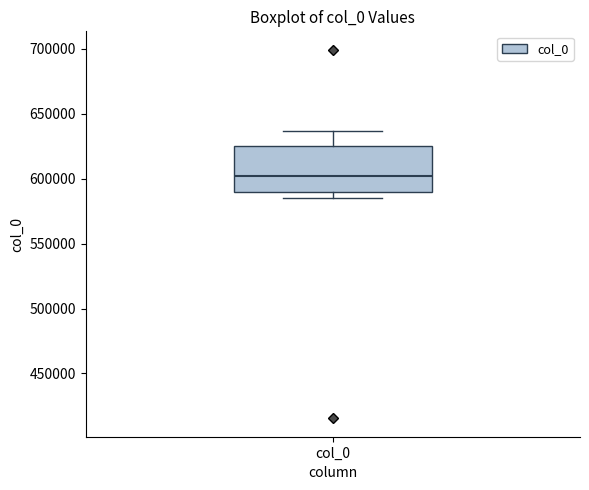

Where does the upper whisker of the box for col_0 end on the y-axis? The values are not printed on the chart, so give them approximately, as read against the axis.

635000